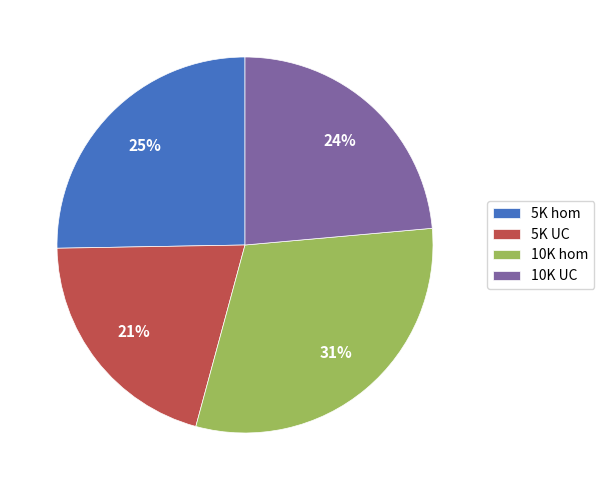

Combined, do 10K UC and 5K UC account for over 50%?

No